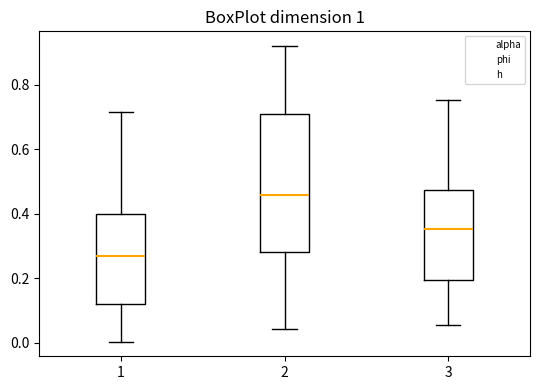

Reading left to right, transcribe this box plot: for each box, give where its median line is, the range the box spans, and where its two whiskers end, as read against the y-axis. The values are not printed on the chart, so give them approximately, as read against the axis.

1: median 0.26, box 0.12 to 0.40, whiskers 0.00 to 0.72
2: median 0.46, box 0.28 to 0.72, whiskers 0.04 to 0.92
3: median 0.36, box 0.20 to 0.48, whiskers 0.06 to 0.76